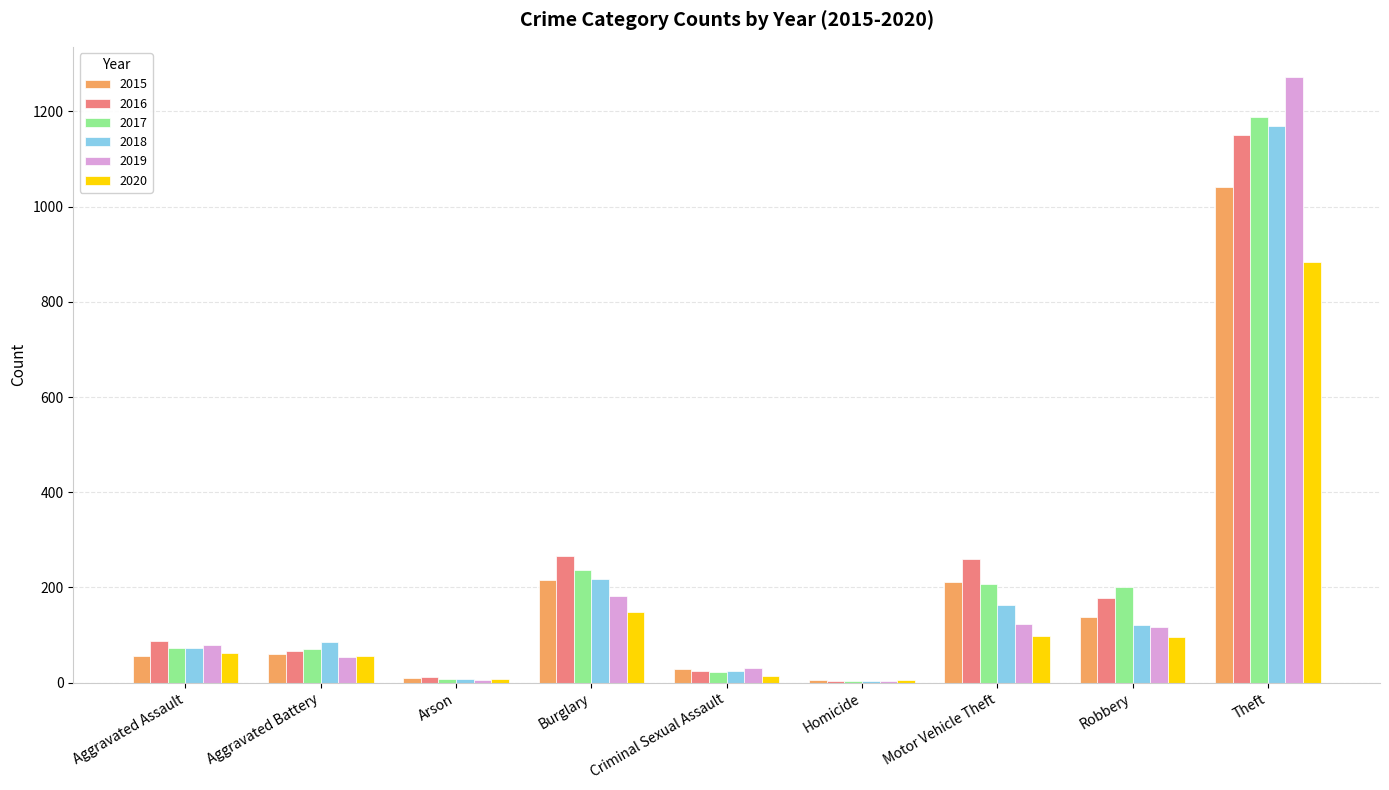

What is the average value of the 2019 series?

207